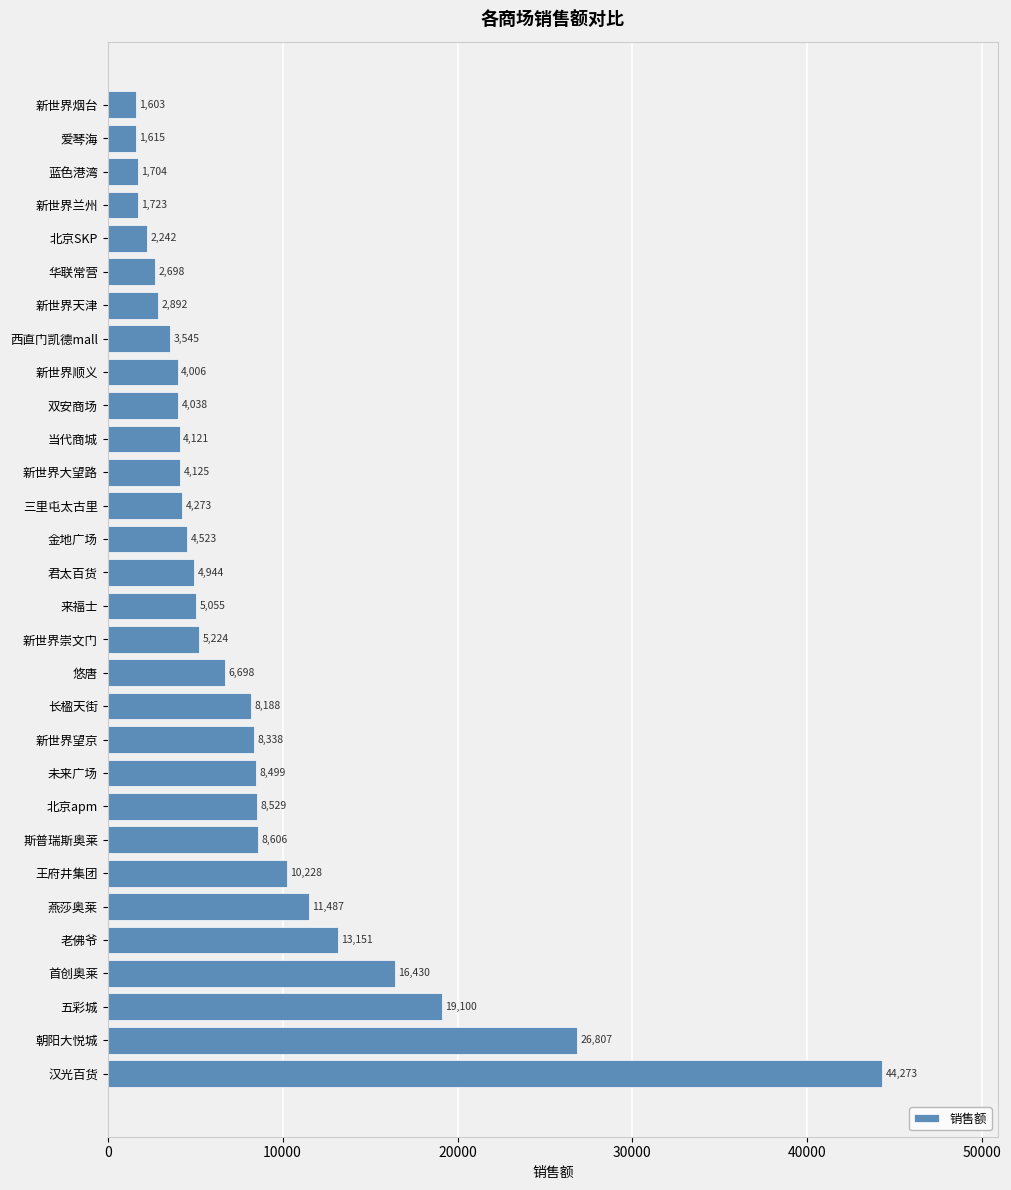

List the labels in order of value, largest first.

汉光百货, 朝阳大悦城, 五彩城, 首创奥莱, 老佛爷, 燕莎奥莱, 王府井集团, 斯普瑞斯奥莱, 北京apm, 未来广场, 新世界望京, 长楹天街, 悠唐, 新世界崇文门, 来福士, 君太百货, 金地广场, 三里屯太古里, 新世界大望路, 当代商城, 双安商场, 新世界顺义, 西直门凯德mall, 新世界天津, 华联常营, 北京SKP, 新世界兰州, 蓝色港湾, 爱琴海, 新世界烟台